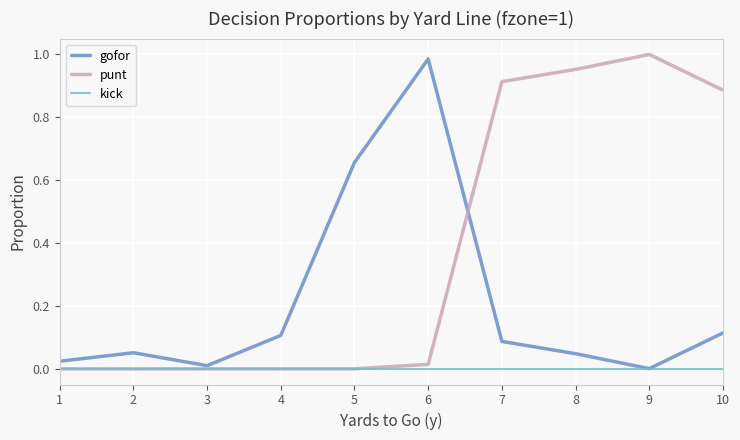

Between 2 and 7, which series saw the biggest shift?

punt